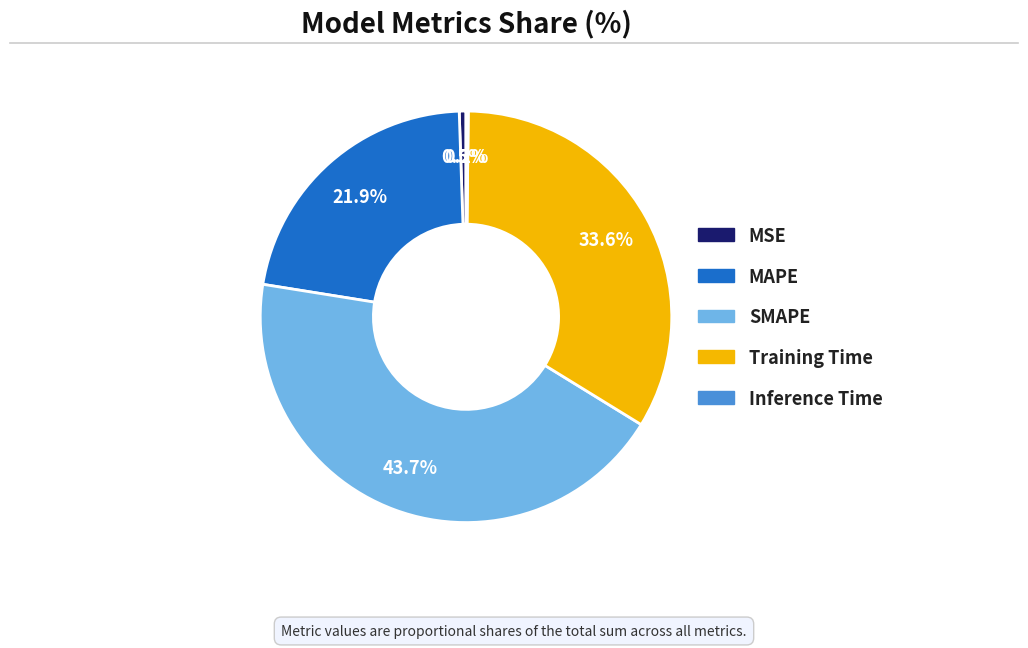

Approximately how many times larger is the value at Training Time compared to SMAPE?

0.8